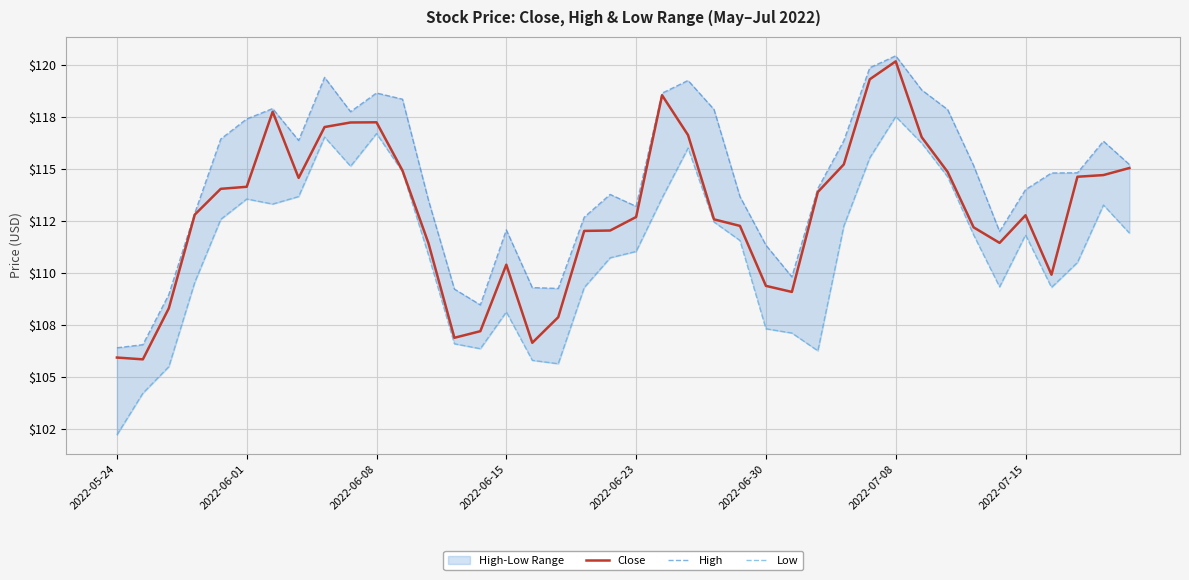

List the series in order of their overall mean, lowest first.

Low, Close, High